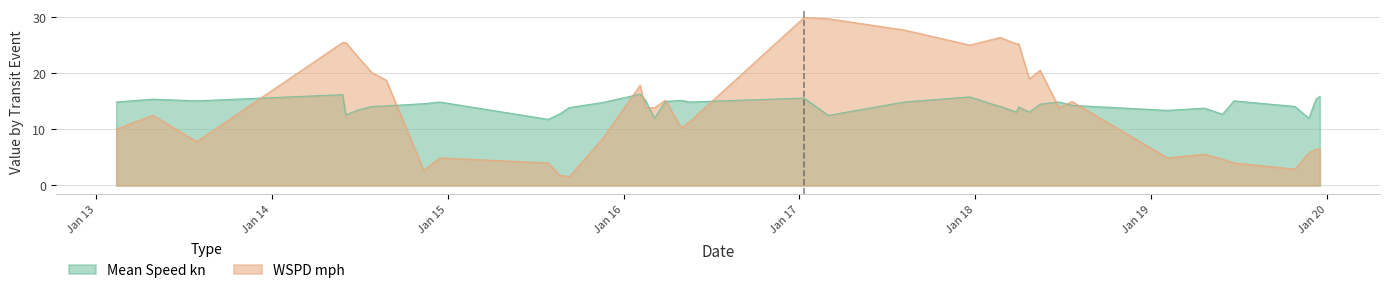

What is the sum of all WSPD mph values?

574.3